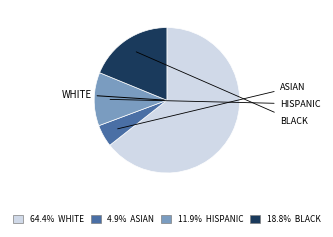

Does any single category account for the majority?

Yes